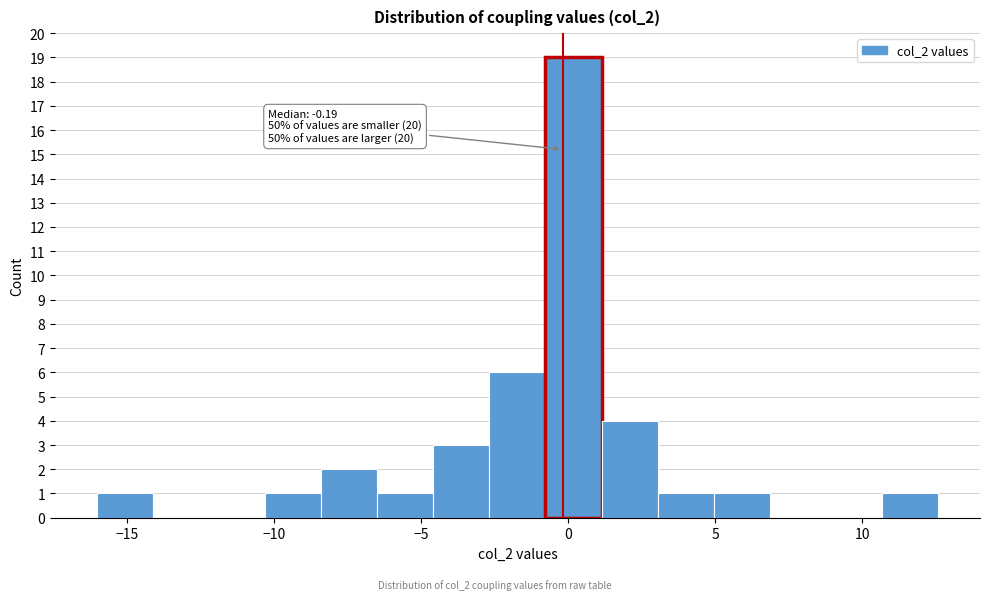

Around what value on the x-axis is the tallest bar? Give the approximate position of its centre, as read against the axis.

0.0